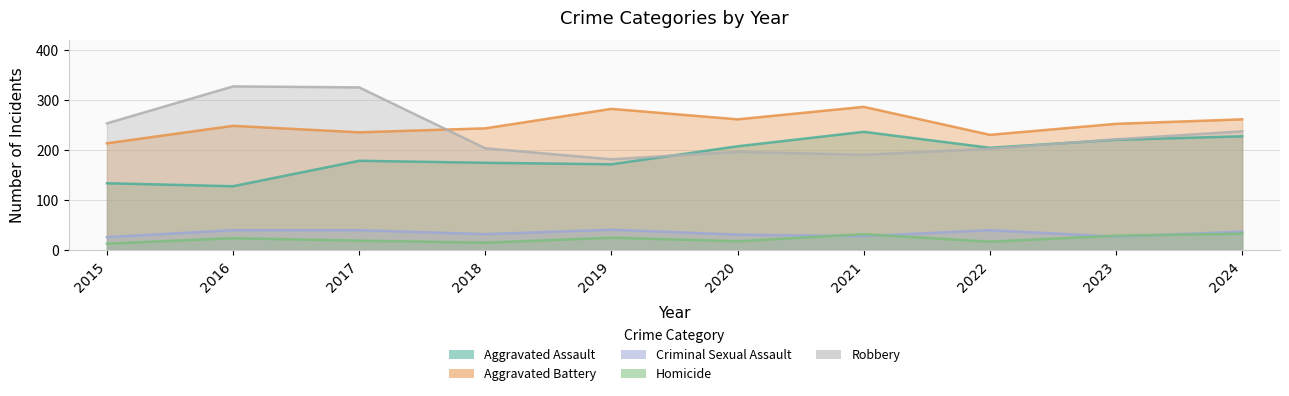

The Aggravated Battery series shows 349 at 2024. True or false?

False